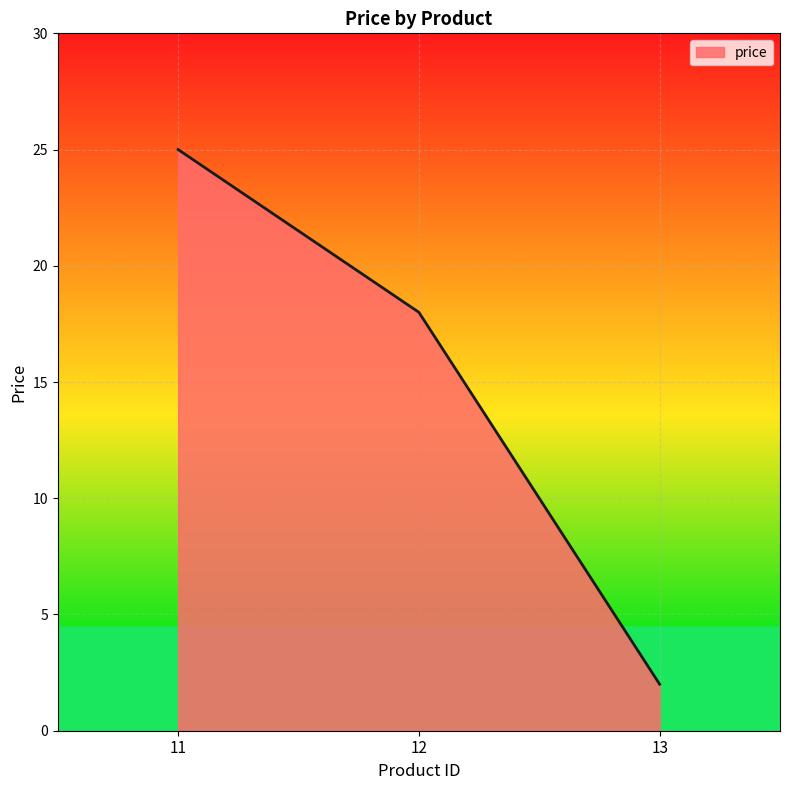

Reading left to right, list all the values displayed in this chart.

11=25	12=18	13=2